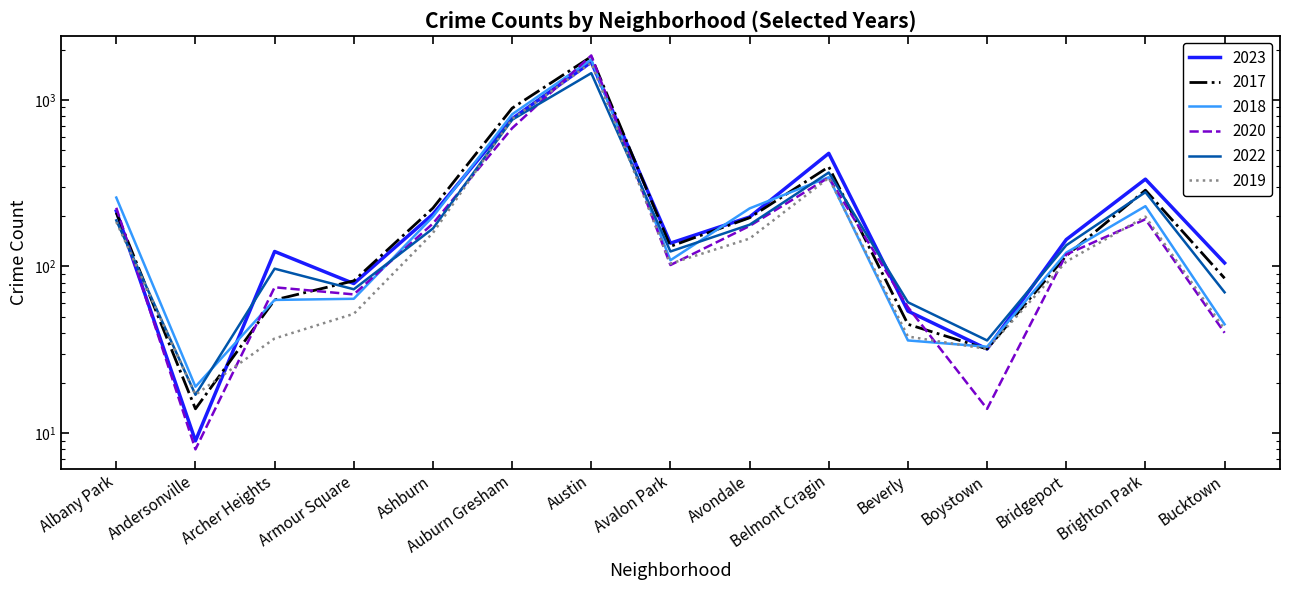

Does the chart display data point markers on the line(s)?

No